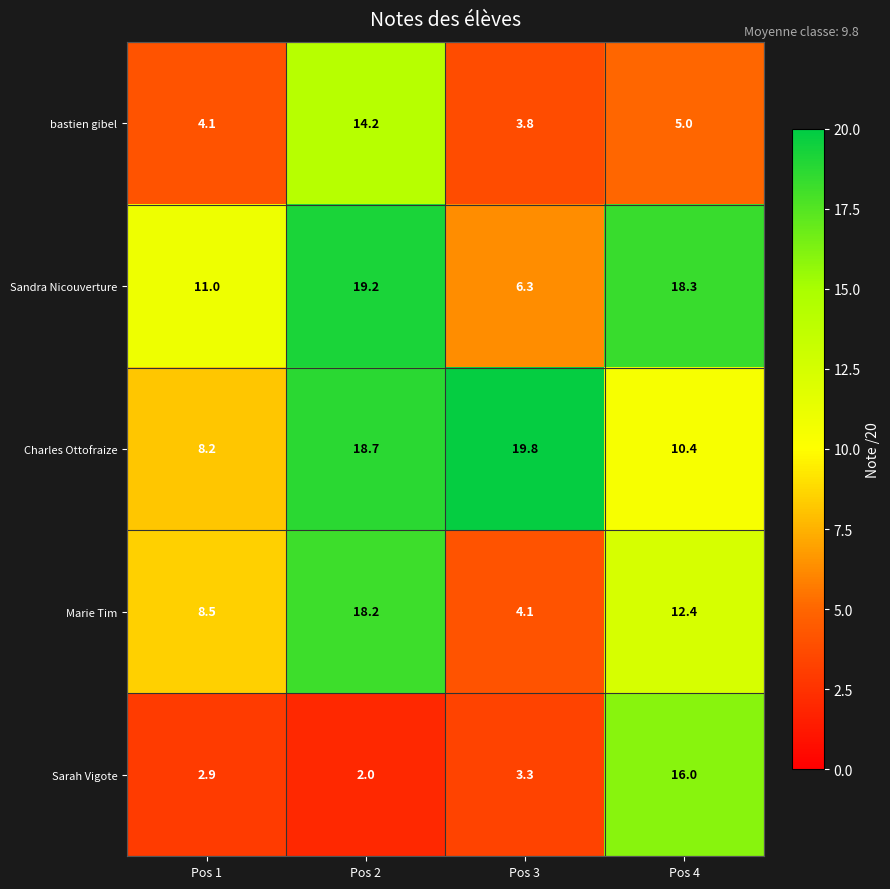

Which label corresponds to the smallest value in the chart?

Pos 2